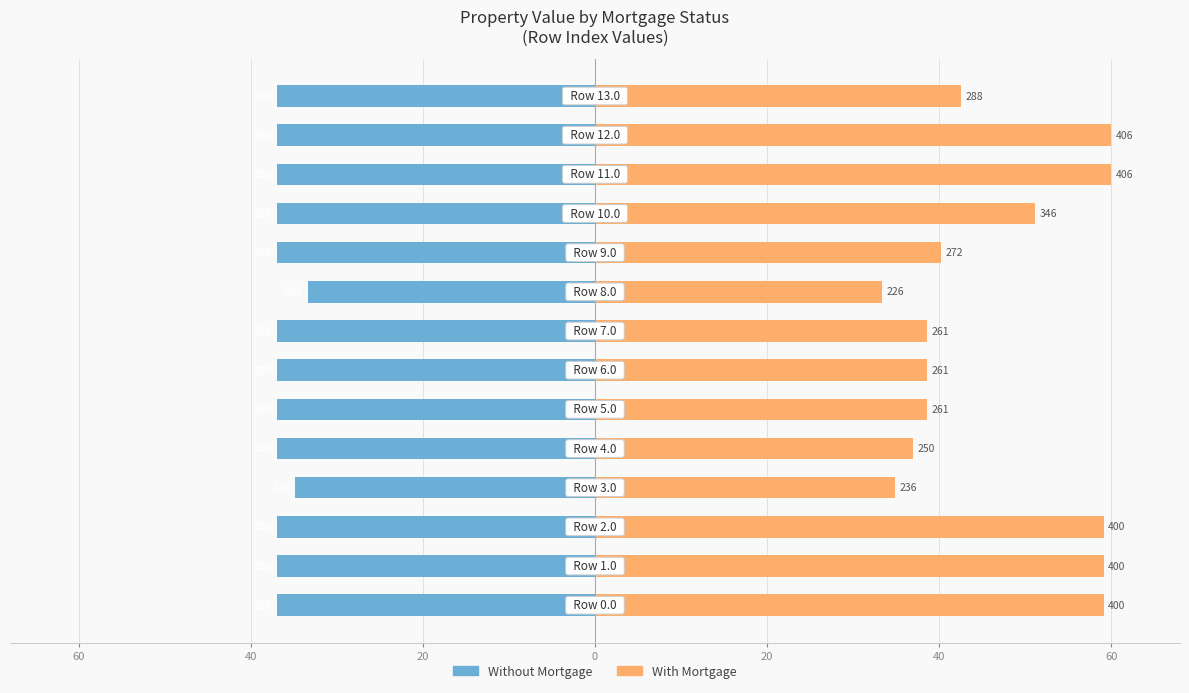

What is the sum of all Without Mortgage values?

-512.1